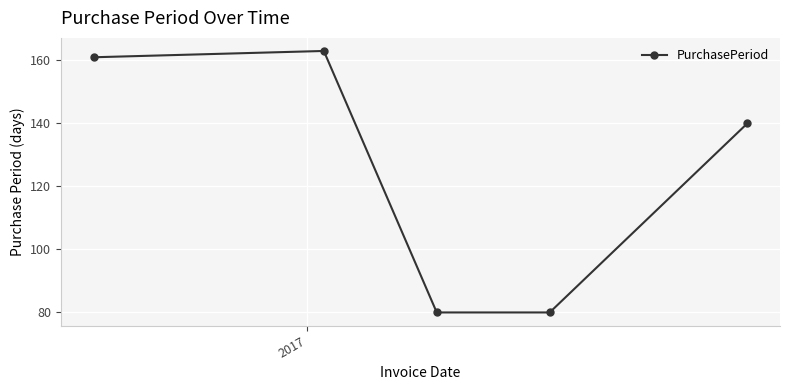

What is the minimum value shown in the chart?

80